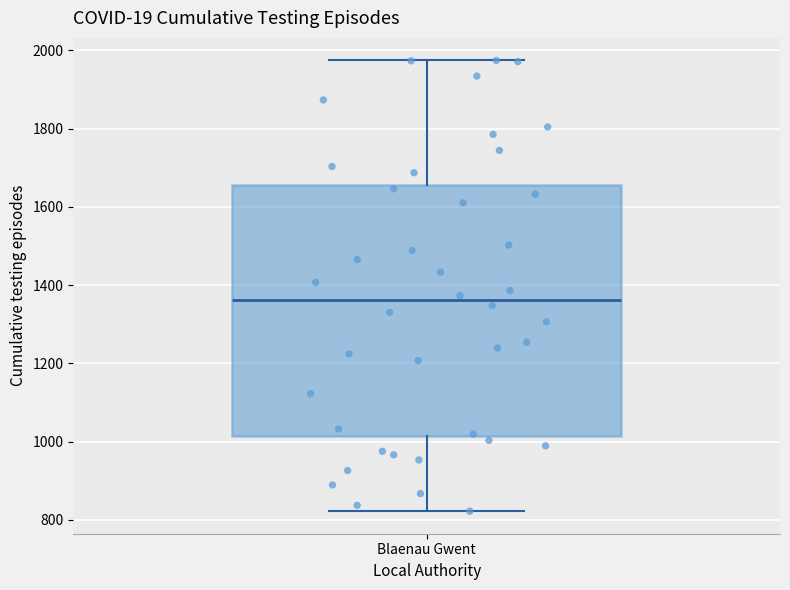

Transcribe this box plot: give where the median line is, the range the box spans, and where the two whiskers end, as read against the y-axis. The values are not printed on the chart, so give them approximately, as read against the axis.

median 1360, box 1020 to 1660, whiskers 820 to 1980